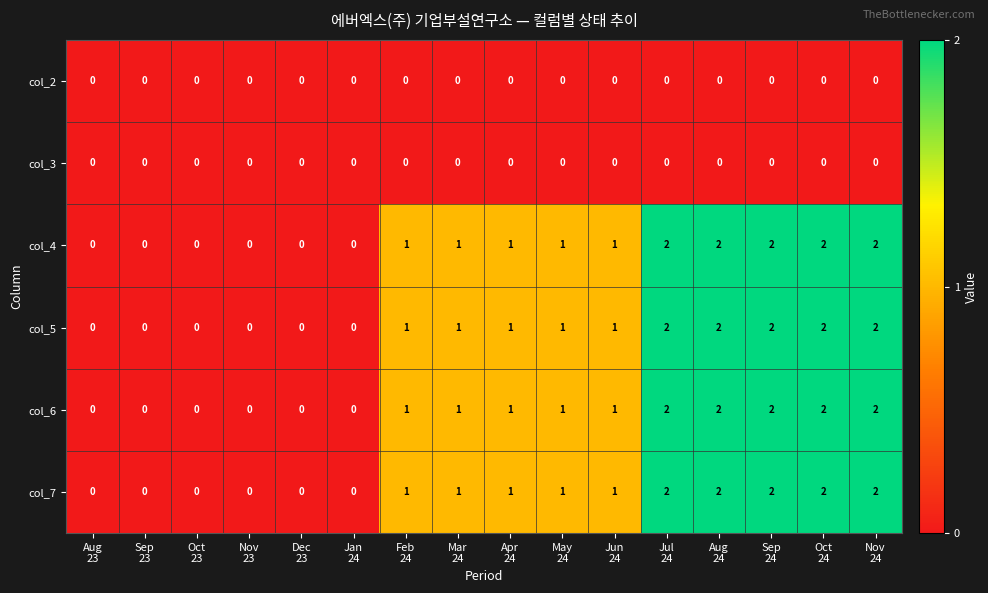

List the series in order of their peak value, lowest first.

col_2, col_3, col_4, col_5, col_6, col_7